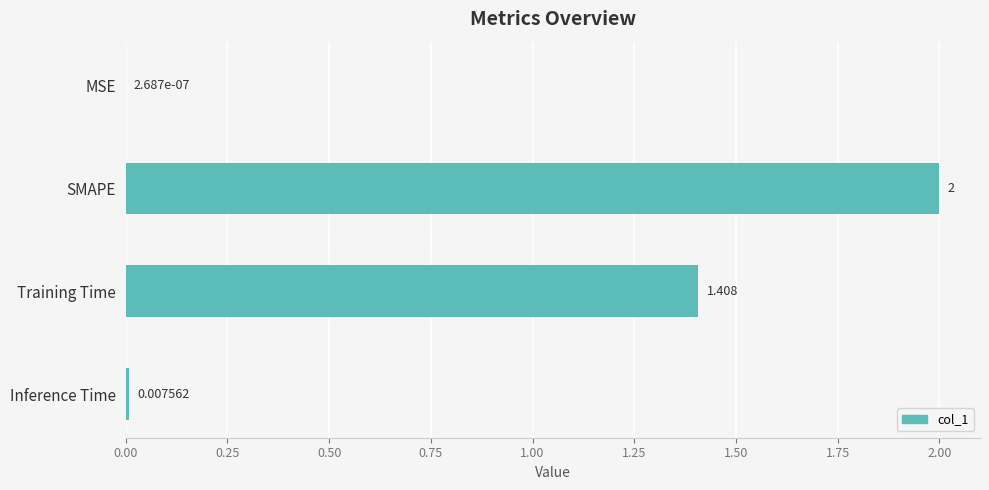

At which label is the value closest to 1?

Training Time